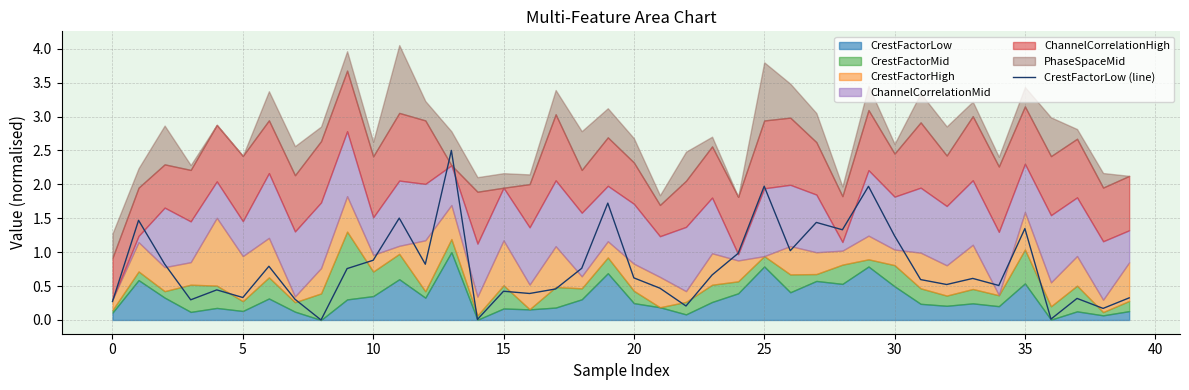

What is the change in value from 15 to 28?

+0.9